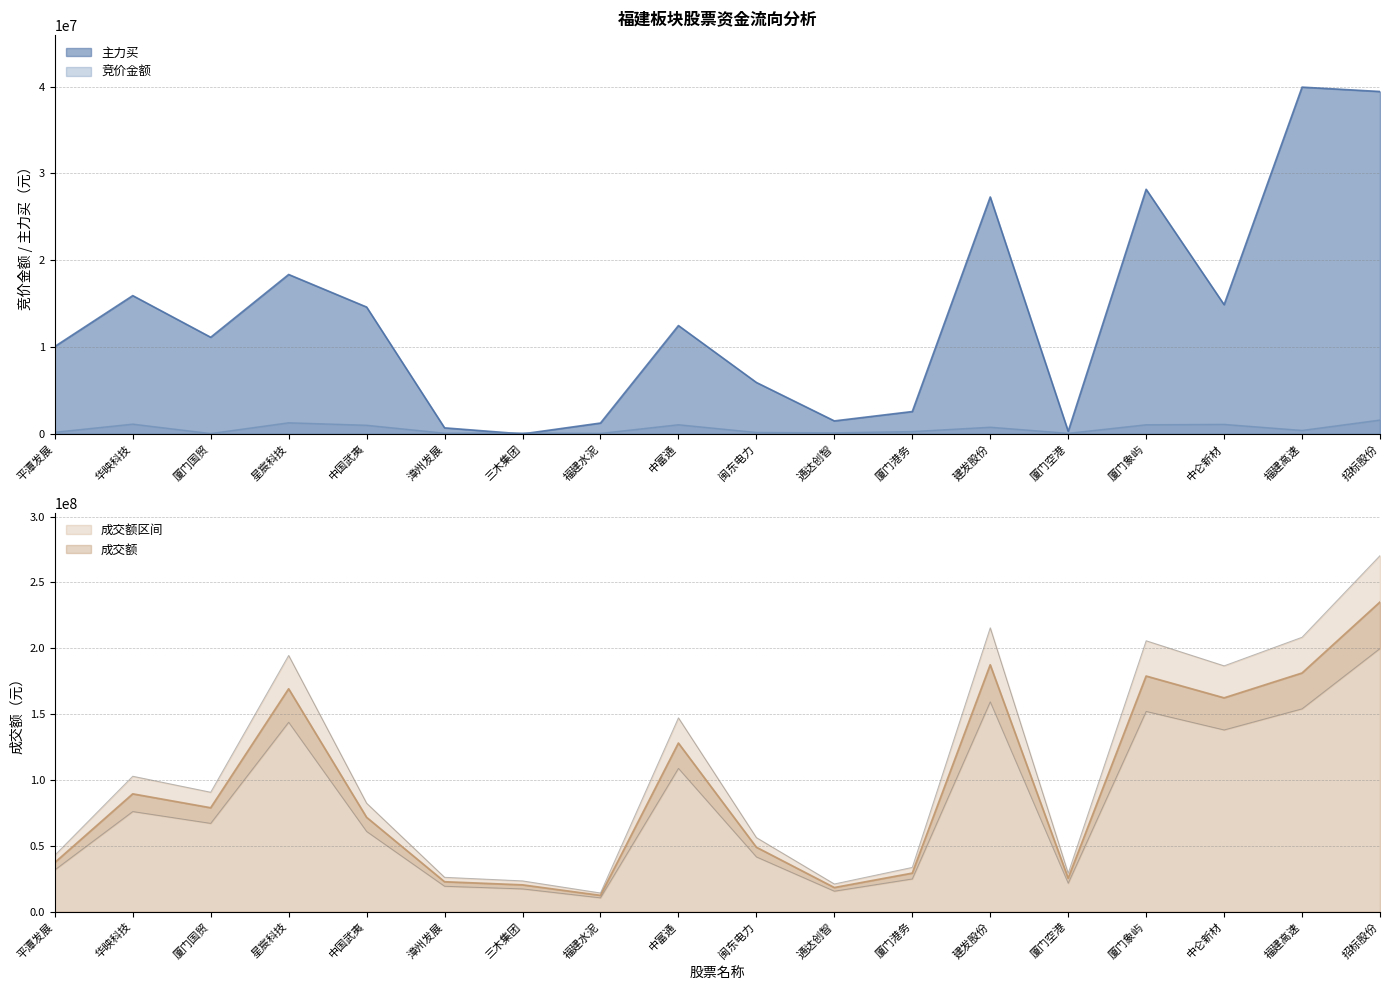

Reading left to right, transcribe all the data shown in this chart.

竞价金额: 平潭发展=192192	华映科技=1129524	厦门国贸=43588	星宸科技=1285920	中国武夷=999345	漳州发展=84900	三木集团=109810	福建水泥=59356	中富通=1060506	闽东电力=167776	通达创智=126593	厦门港务=269685	建发股份=773968	厦门空港=68640	厦门象屿=1058200	中仑新材=1099280	福建高速=403686	招标股份=1599684
主力买: 平潭发展=10069203	华映科技=15929284	厦门国贸=11132704	星宸科技=18363386	中国武夷=14613244	漳州发展=697610	三木集团=0	福建水泥=1251116	中富通=12480148	闽东电力=5927101	通达创智=1497490	厦门港务=2577023	建发股份=27293012	厦门空港=302100	厦门象屿=28178299	中仑新材=14888041	福建高速=39944754	招标股份=39440227
成交额: 平潭发展=37283084	华映科技=89434071	厦门国贸=78870172	星宸科技=169224134	中国武夷=71631871	漳州发展=22689768	三木集团=20324065	福建水泥=12343641	中富通=128015044	闽东电力=48916543	通达创智=18287195	厦门港务=29231100	建发股份=187477559	厦门空港=25354741	厦门象屿=178903316	中仑新材=162340723	福建高速=181212450	招标股份=235136613